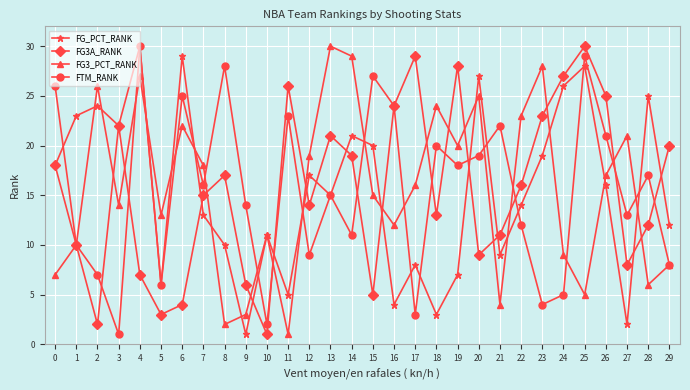

Rank the categories by FG_PCT_RANK value from lowest to highest.

9, 27, 18, 16, 11, 5, 19, 17, 21, 8, 10, 29, 7, 22, 13, 26, 12, 0, 23, 15, 14, 3, 1, 2, 28, 24, 20, 25, 6, 4